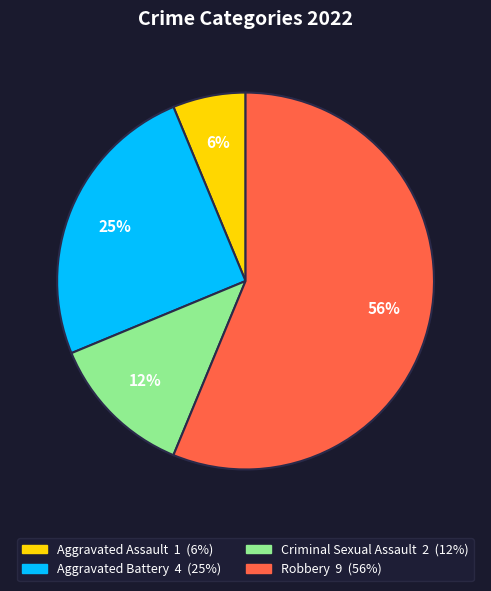

Is there a majority slice in this chart?

Yes